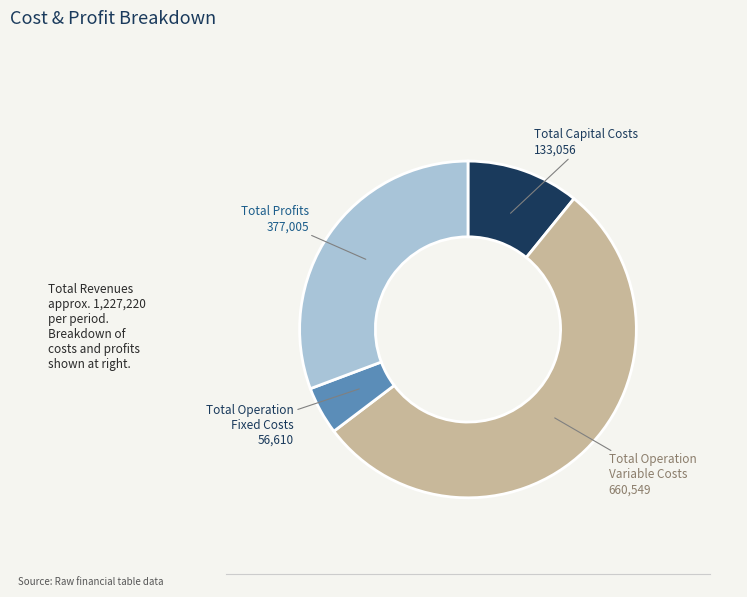

What is the smallest slice in the pie chart?

Total Operation Fixed Costs